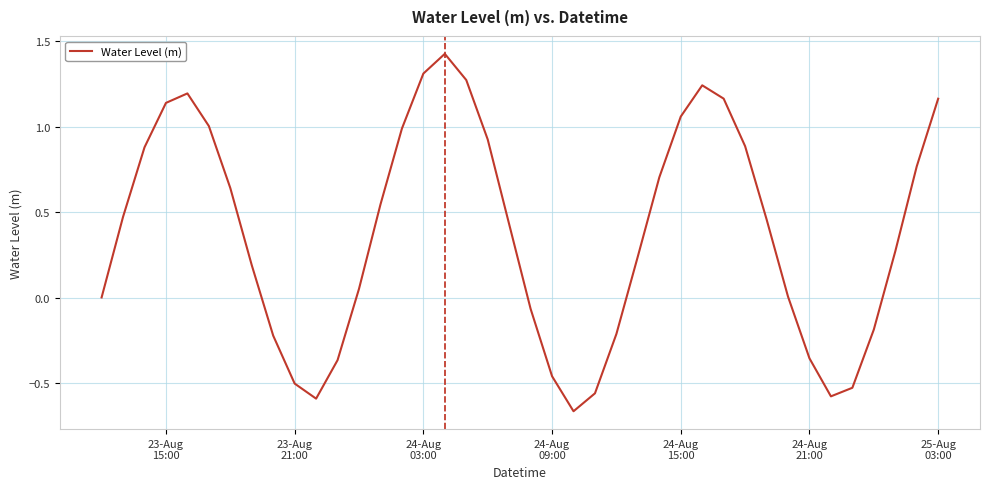

What is the difference between the maximum and minimum values?

2.1